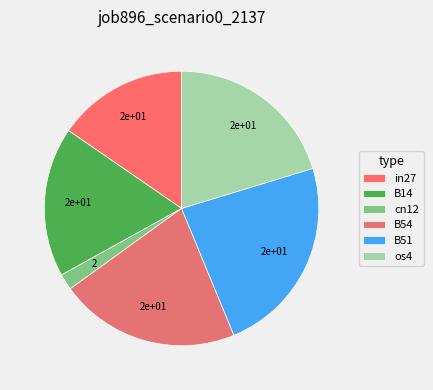

Which slice is the largest?

B51